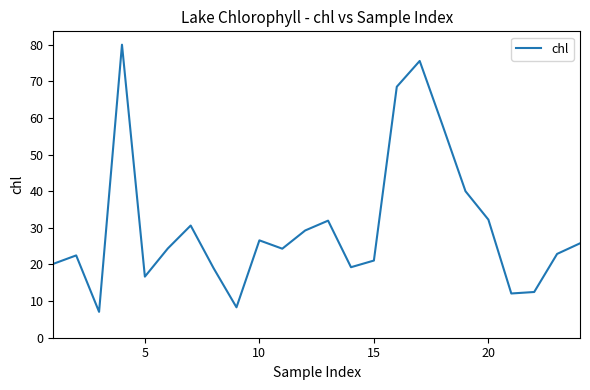

What is the difference between the maximum and minimum values?

72.9